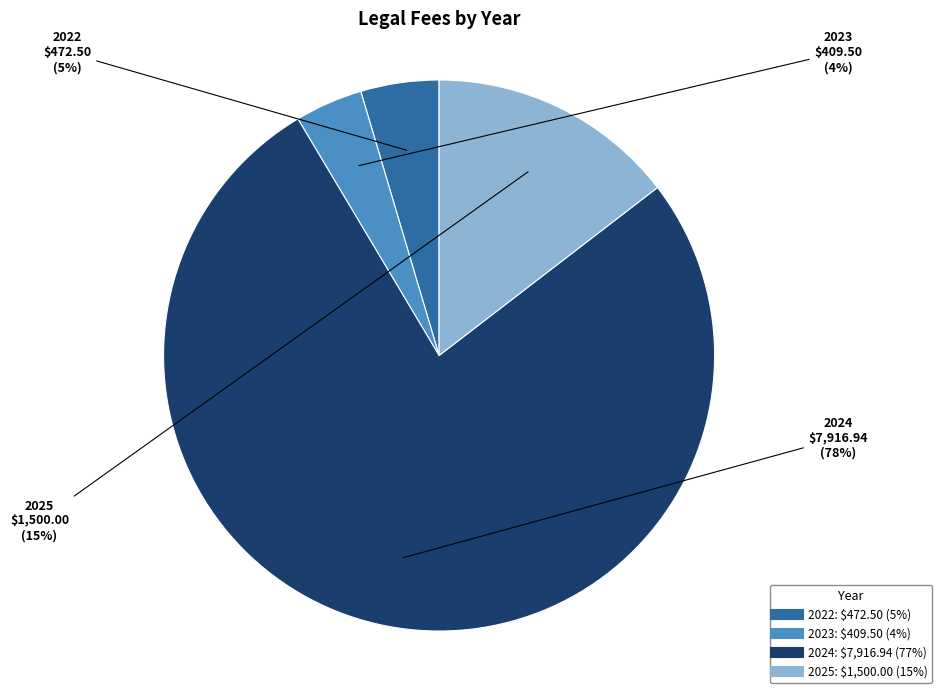

What is the change in value from 2023 to 2024?

+7507.4